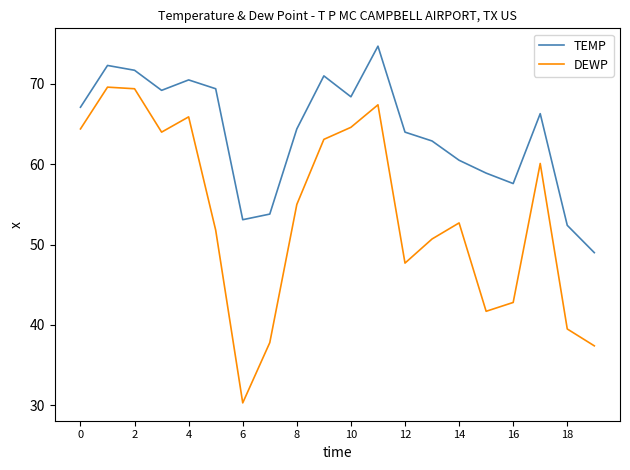

How many distinct data groups are displayed?

2